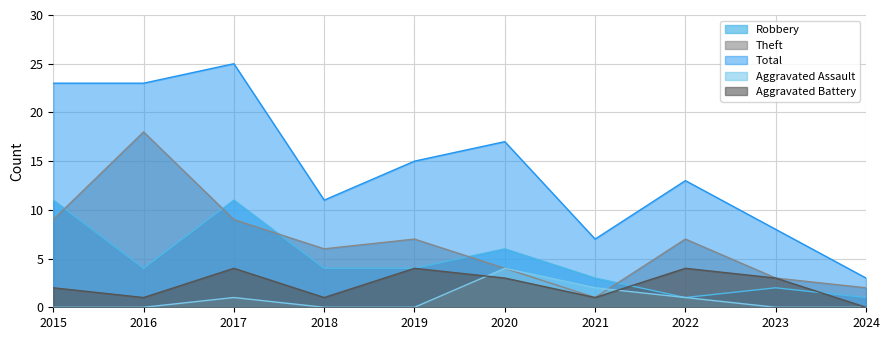

How many intersections are there between Theft and Robbery?

5